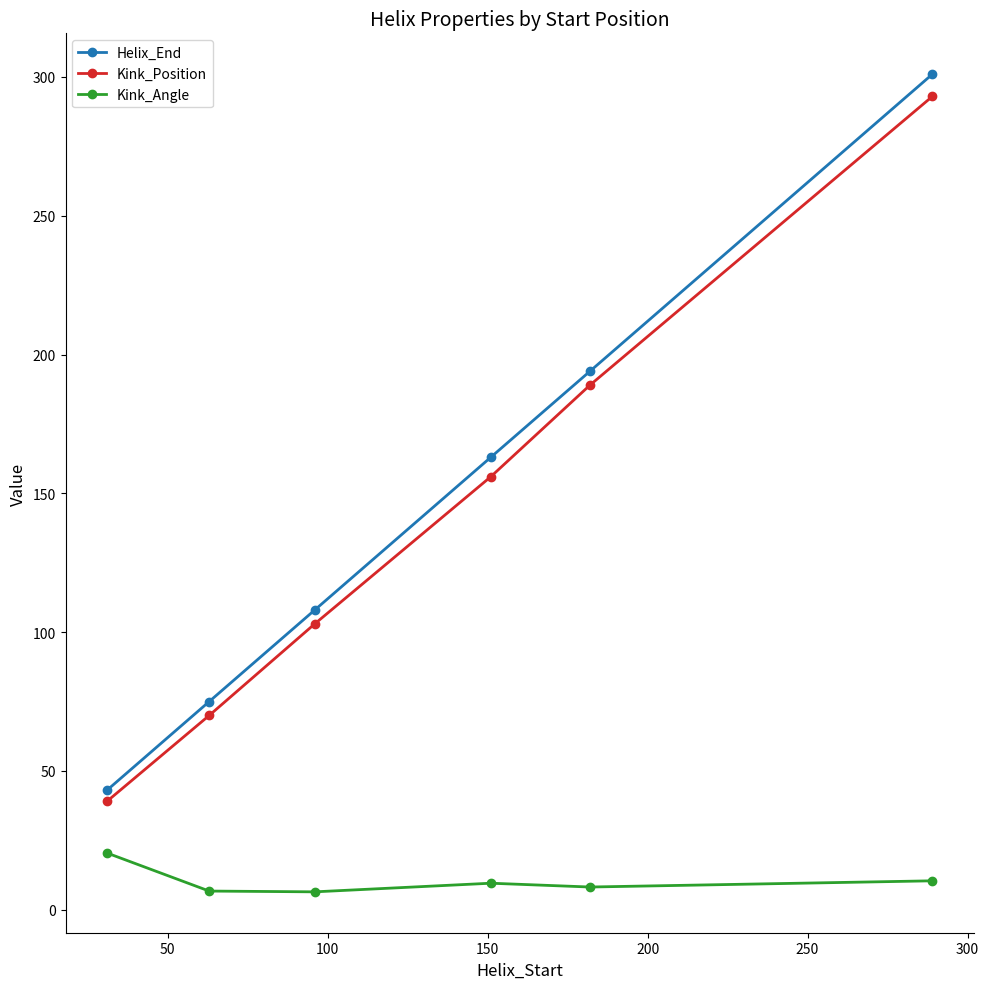

What is the smallest value displayed?

6.5